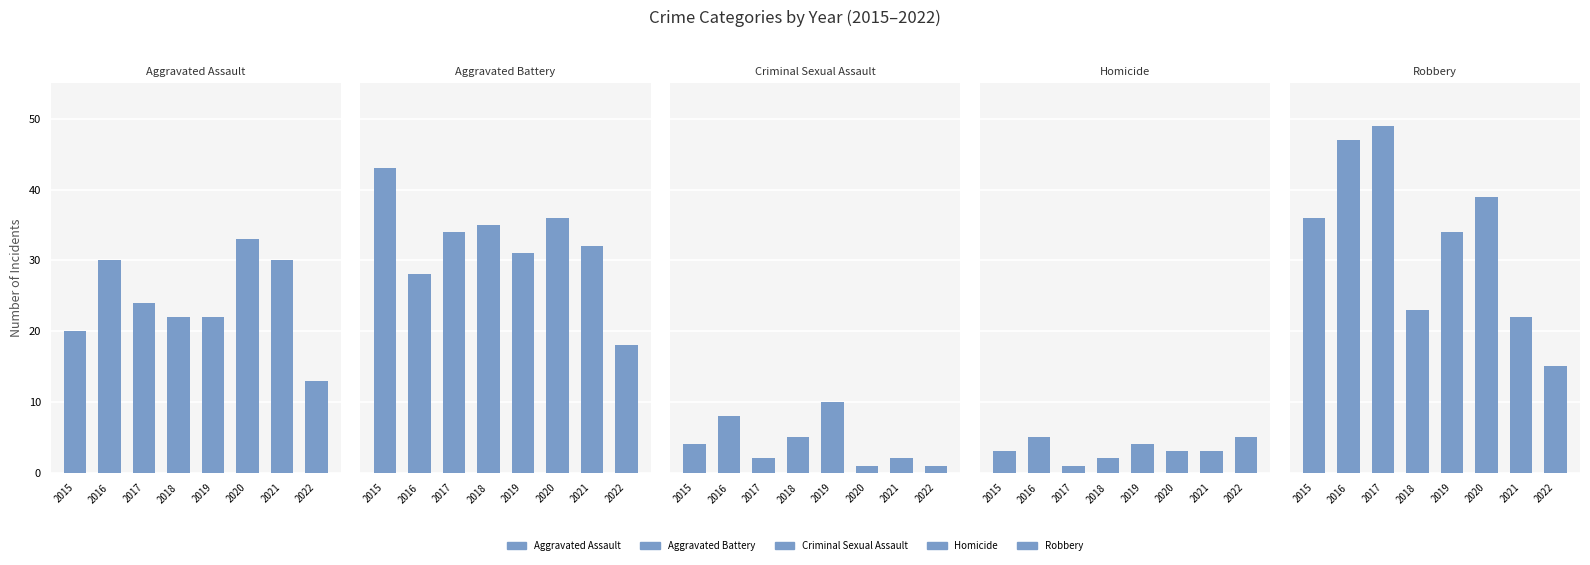

Reading right to left, list all the values displayed in this chart.

Aggravated Assault: 2022=13	2021=30	2020=33	2019=22	2018=22	2017=24	2016=30	2015=20
Aggravated Battery: 2022=18	2021=32	2020=36	2019=31	2018=35	2017=34	2016=28	2015=43
Criminal Sexual Assault: 2022=1	2021=2	2020=1	2019=10	2018=5	2017=2	2016=8	2015=4
Homicide: 2022=5	2021=3	2020=3	2019=4	2018=2	2017=1	2016=5	2015=3
Robbery: 2022=15	2021=22	2020=39	2019=34	2018=23	2017=49	2016=47	2015=36